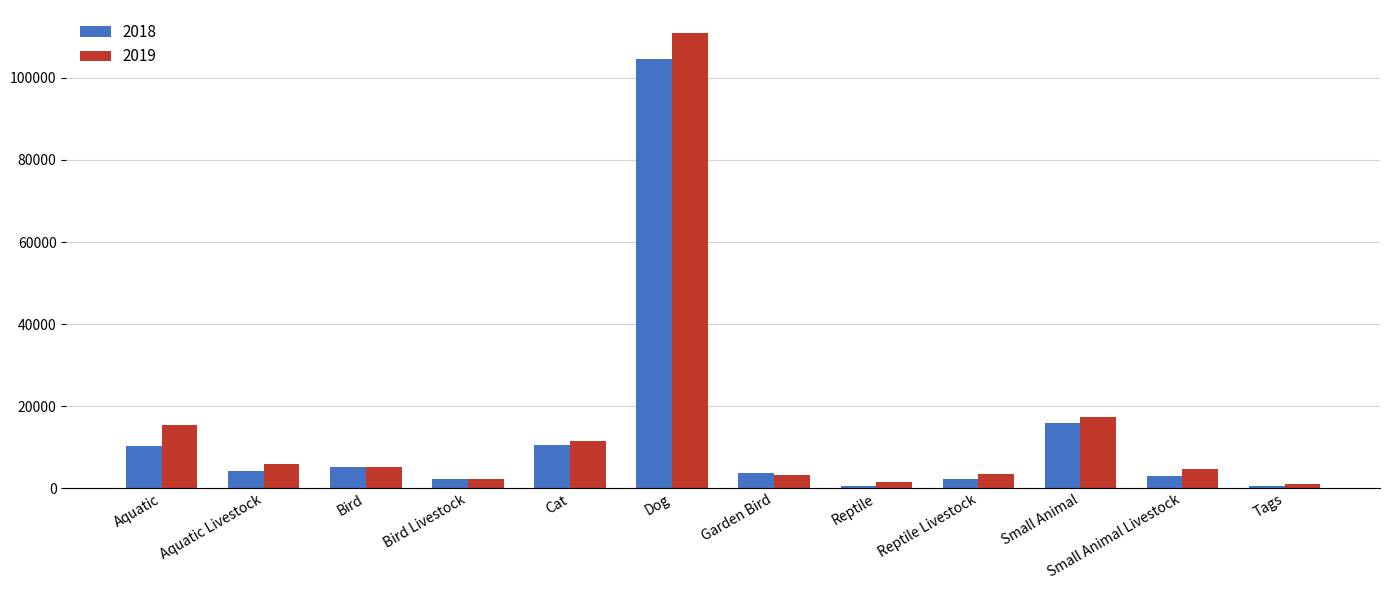

Which series has the largest total across all categories?

2019